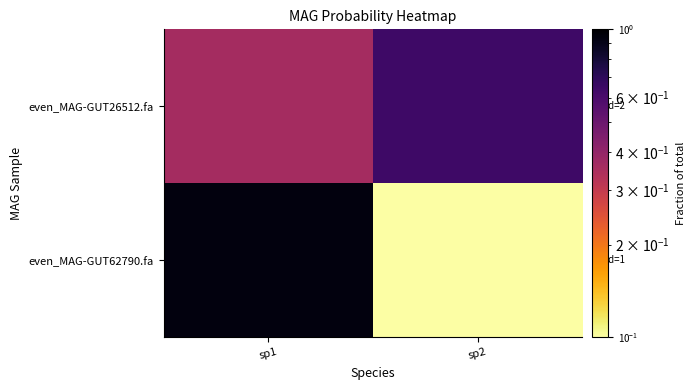

Reading left to right, extract all data points from this chart.

even_MAG-GUT26512.fa: sp1=0.4	sp2=0.6
even_MAG-GUT62790.fa: sp1=0.9	sp2=0.1